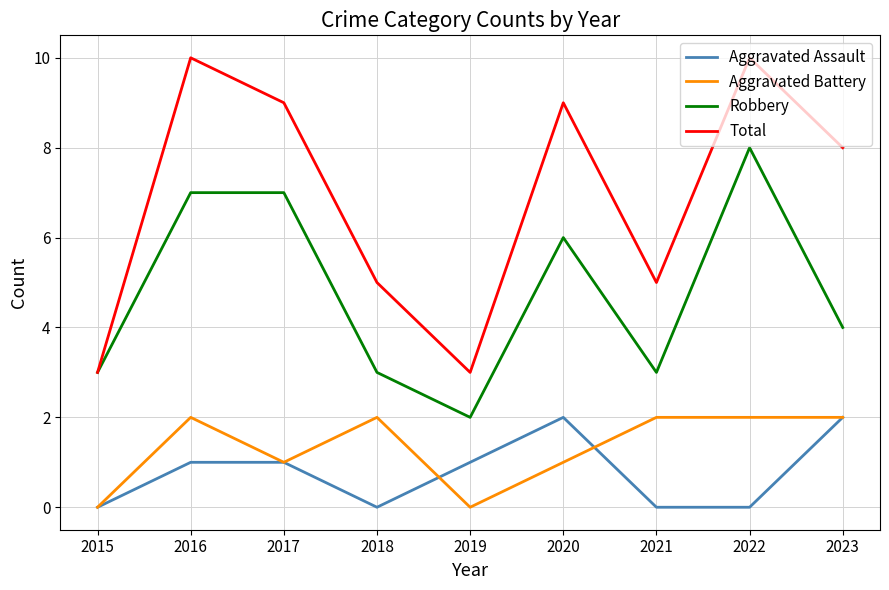

What is the difference between the second highest and minimum values in the Aggravated Battery series?

2